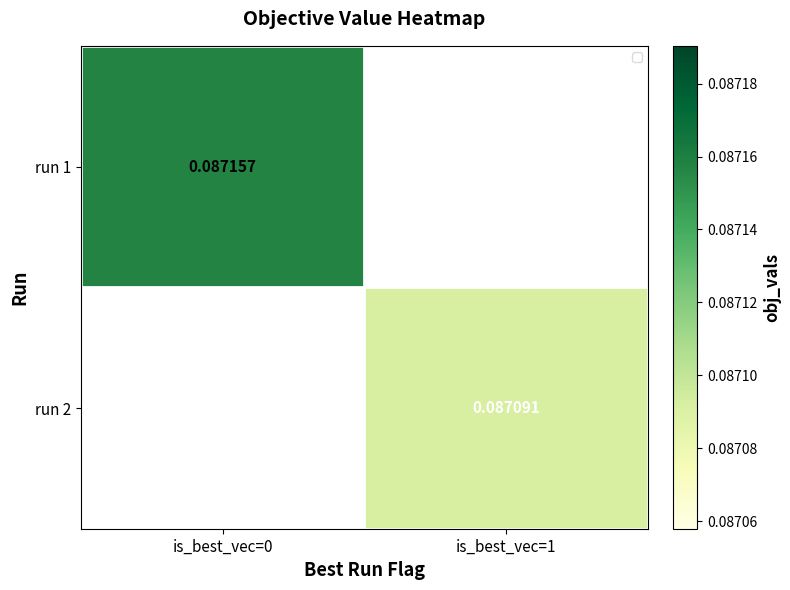

Is it true that run 2 equals 0.1 at is_best_vec=1?

False